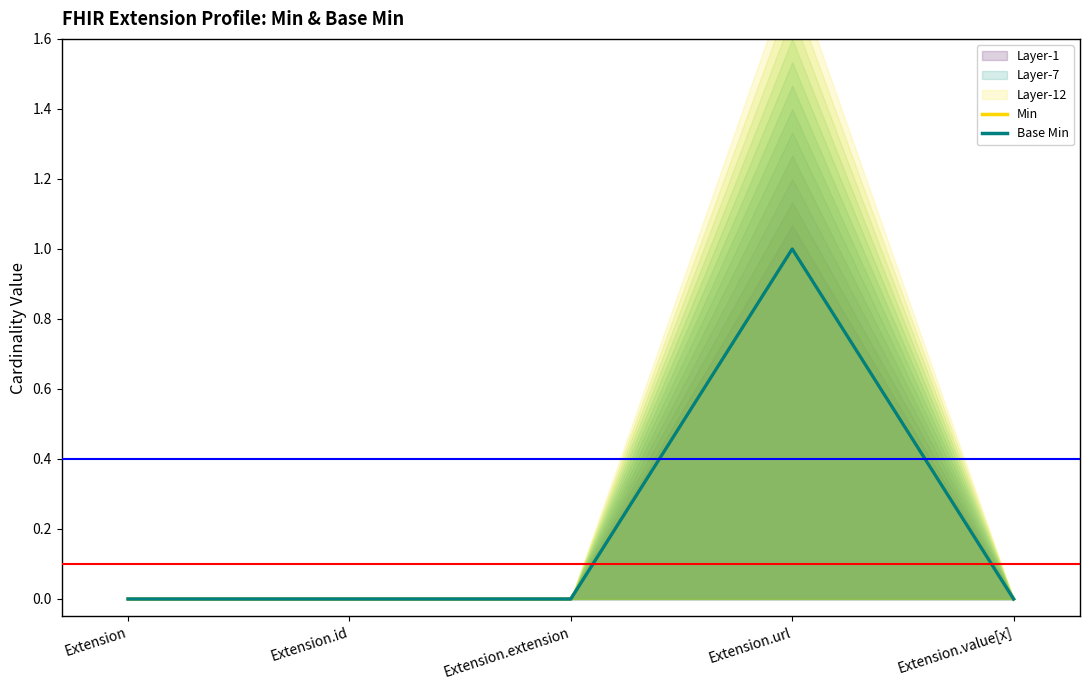

How many Base Min values are between 0 and 1?

5